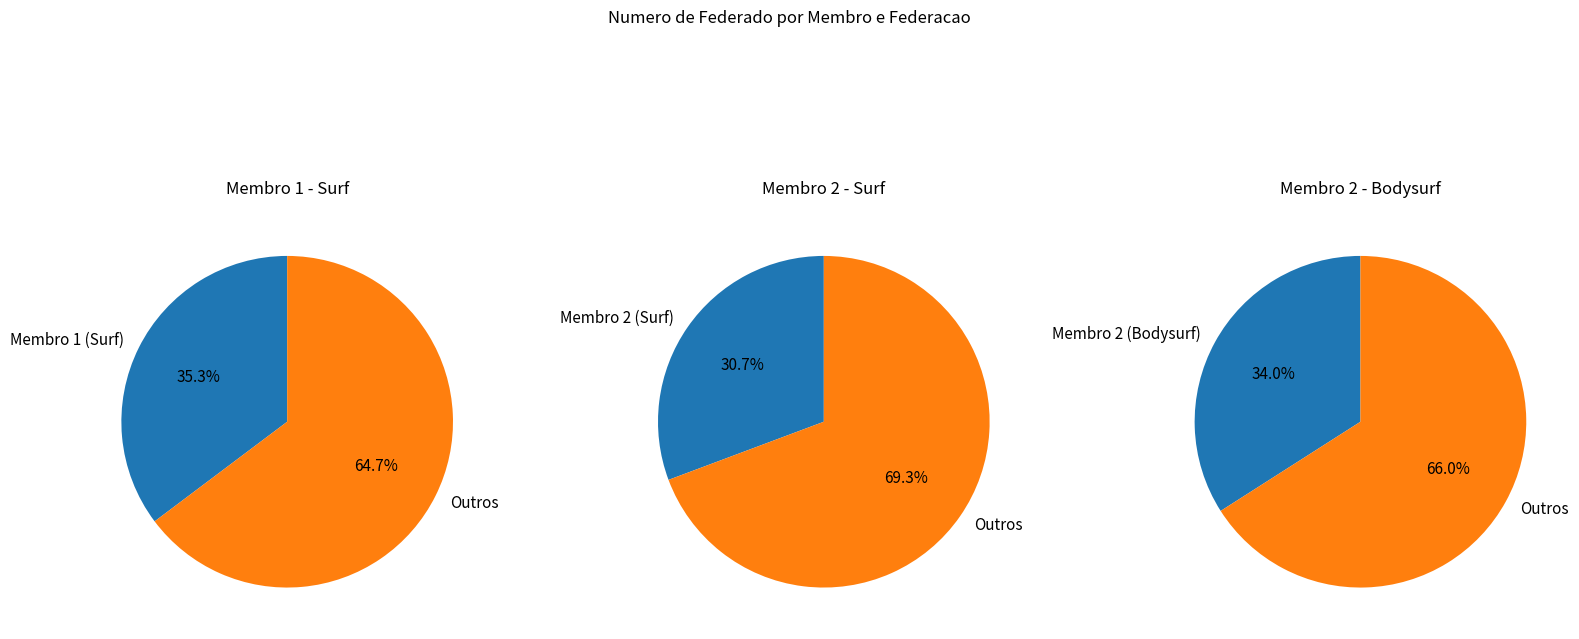

What is the change in value from Membro 2 (Surf) to Membro 2 (Bodysurf)?

+463